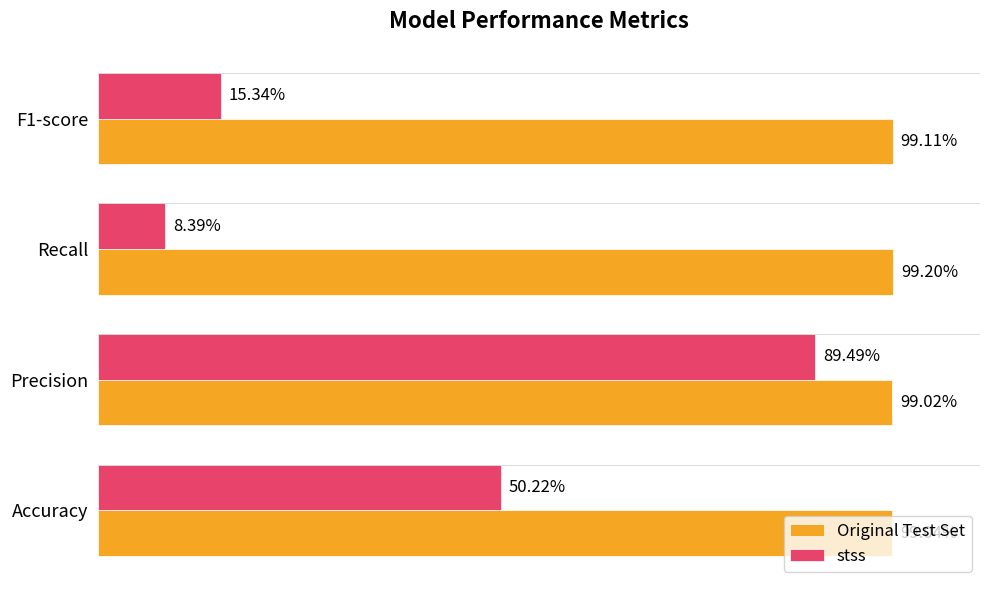

Which series has the largest range (max minus min)?

stss